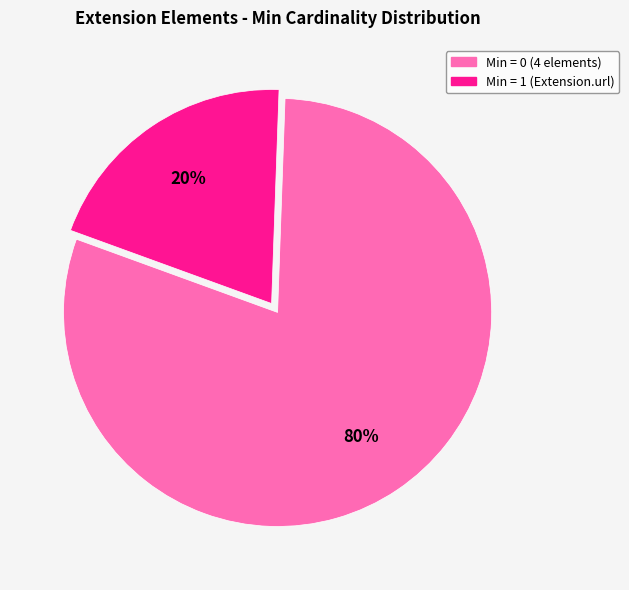

To the nearest percent, what is the average slice percentage?

50%